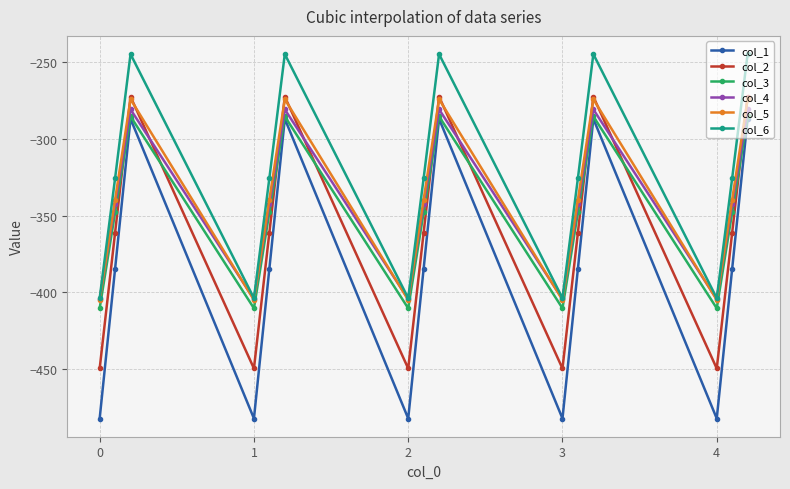

True or false: col_1 and col_6 cross at least once.

False